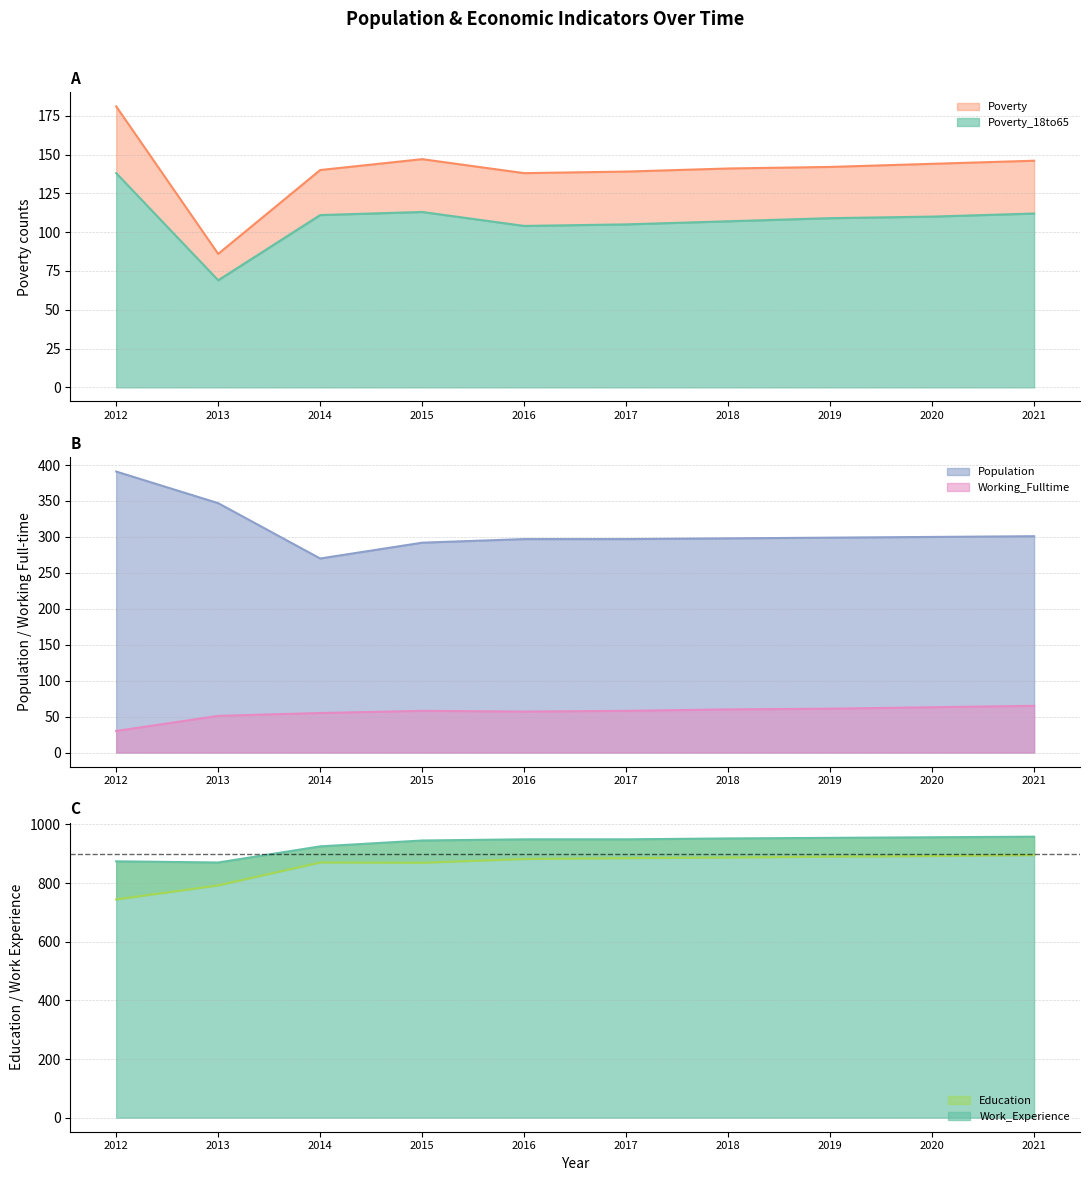

What is the sum of all Poverty values?

1404